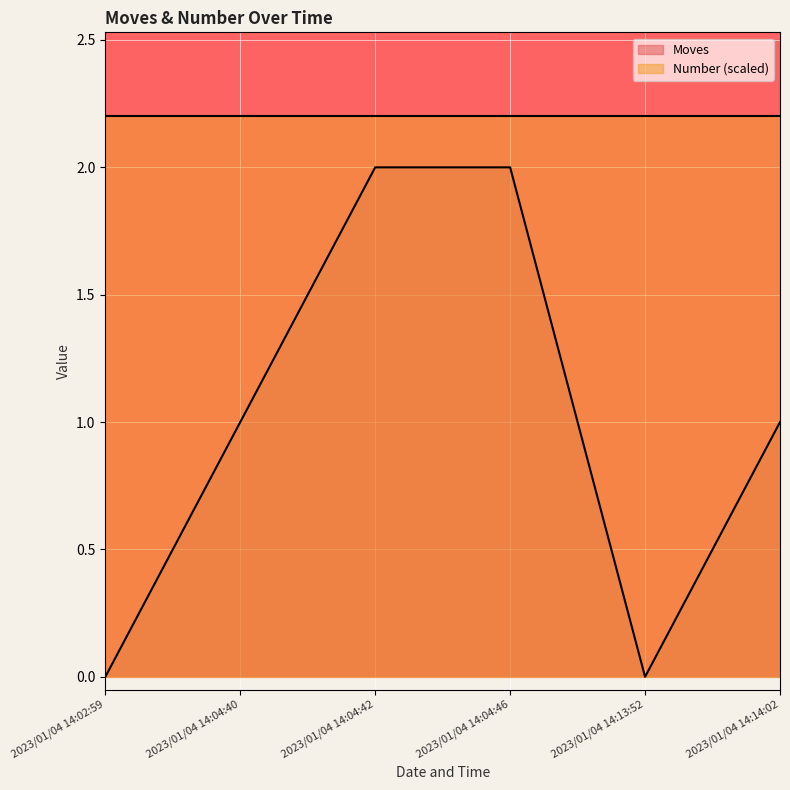

Where is the first local minimum?

2023/01/04 14:13:52